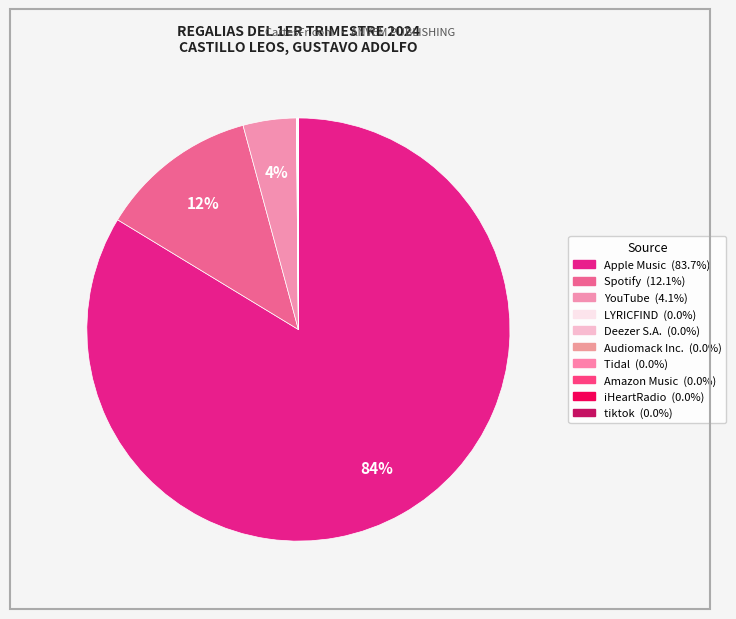

To the nearest percent, what portion does YouTube represent?

4%